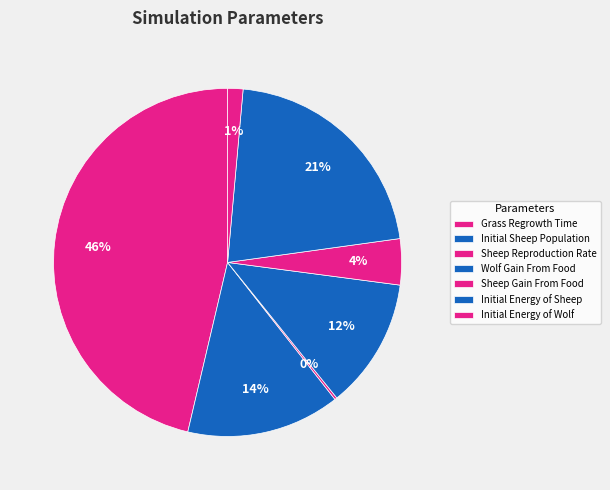

Rank the categories by value from highest to lowest.

Grass Regrowth Time, Initial Energy of Sheep, Initial Sheep Population, Wolf Gain From Food, Sheep Gain From Food, Initial Energy of Wolf, Sheep Reproduction Rate